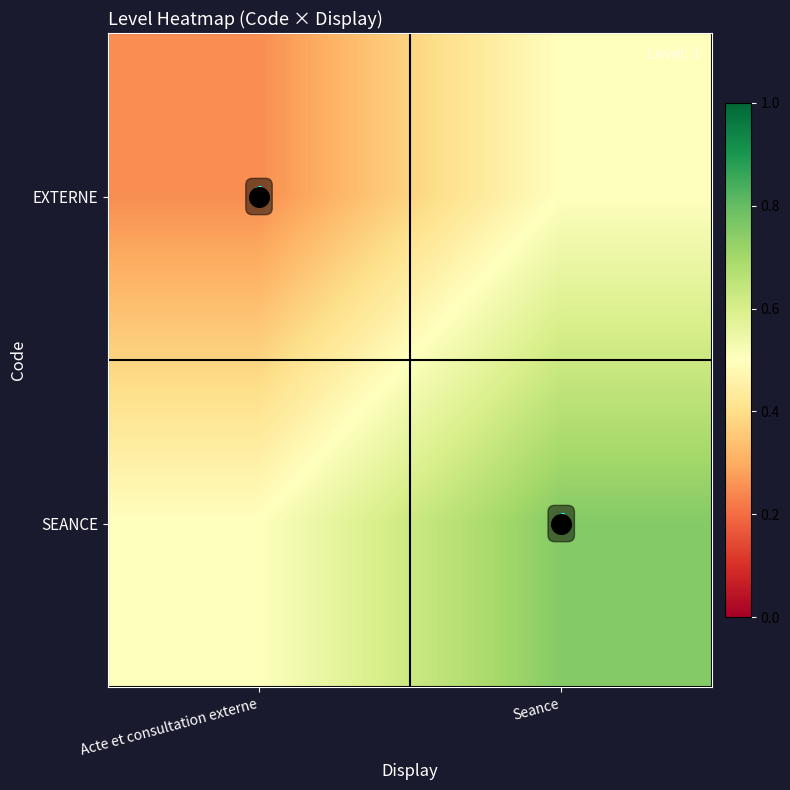

At which label does EXTERNE reach its peak?

Seance